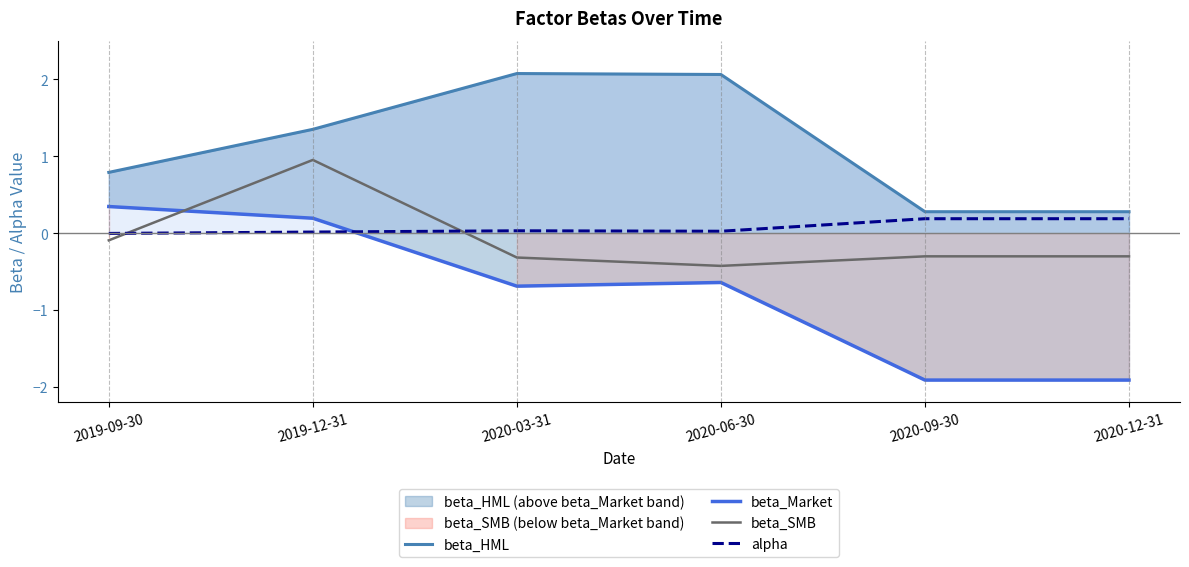

What is the highest value of the alpha series?

0.2